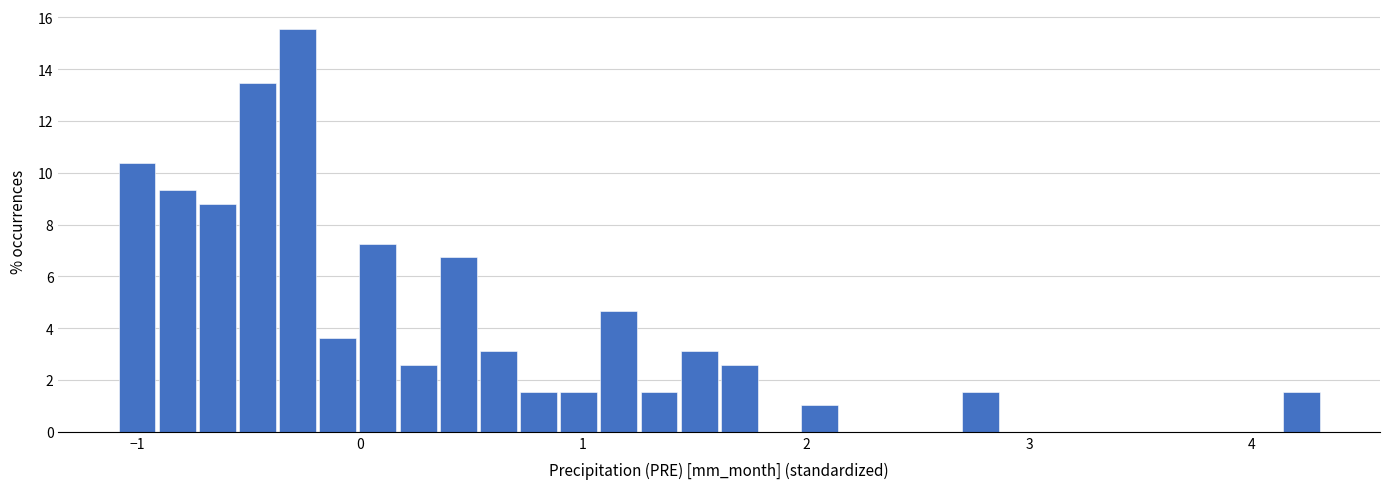

Read against the x-axis, roughly where is the centre of the tallest bar?

-0.3